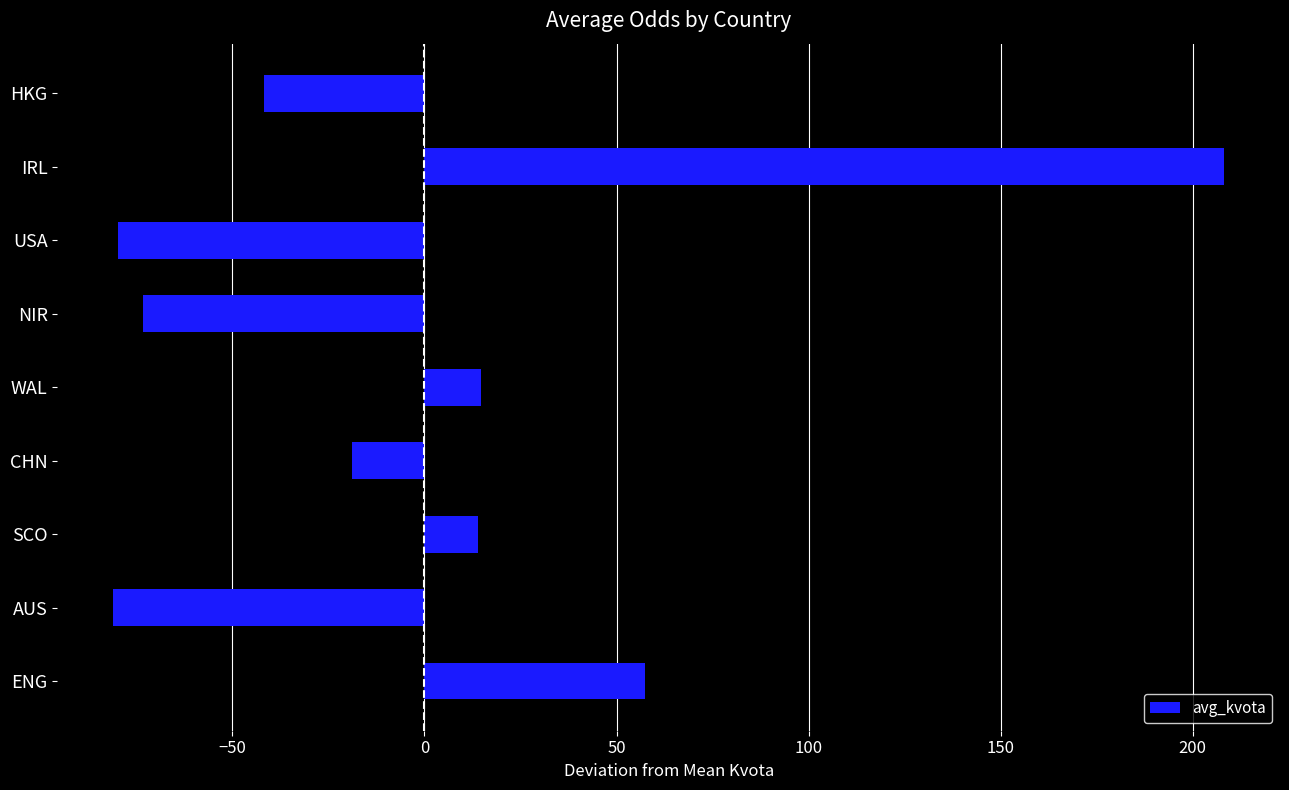

Which category has the highest value across all series?

IRL